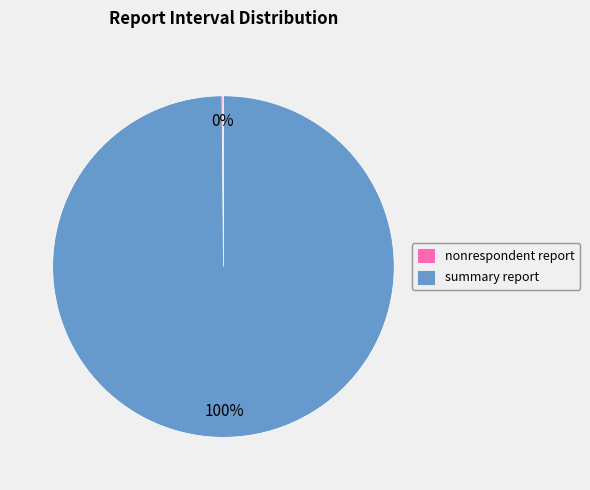

To the nearest percent, what portion does summary report represent?

100%